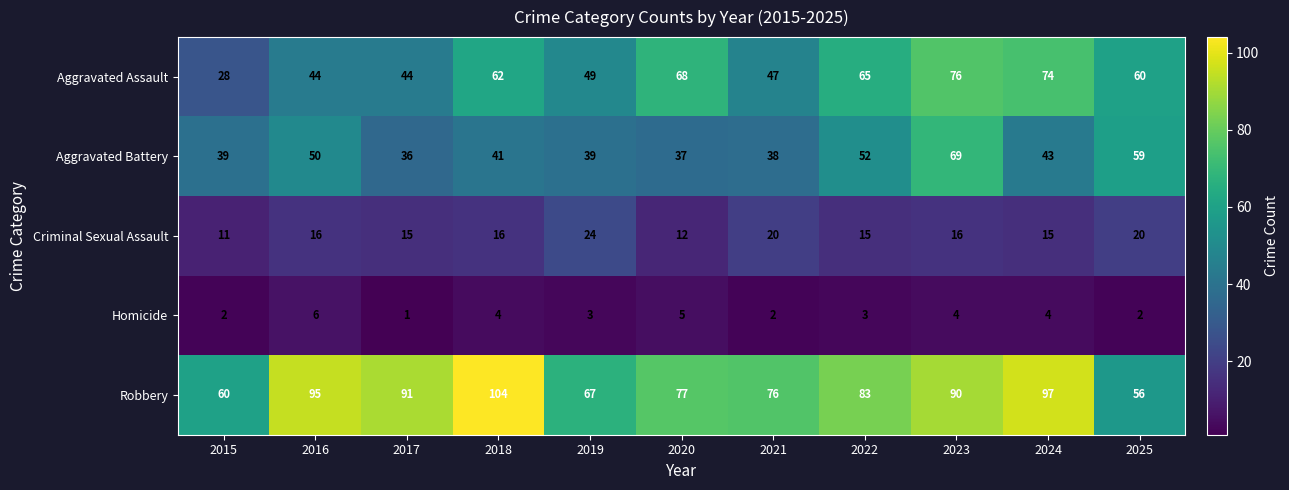

Rank the series at 2021 from highest to lowest value.

Robbery, Aggravated Assault, Aggravated Battery, Criminal Sexual Assault, Homicide